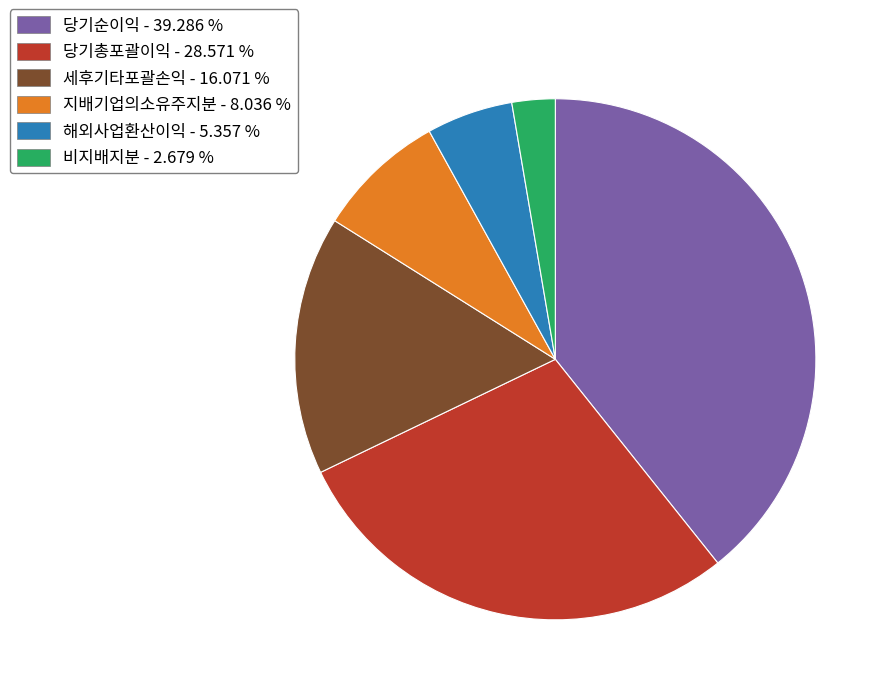

What is the largest slice in the pie chart?

당기순이익